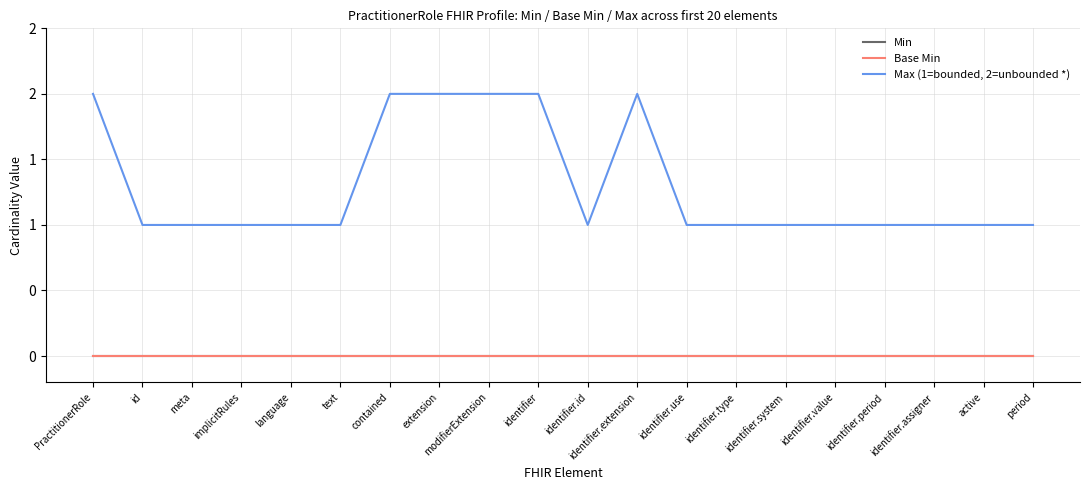

Does the chart display data point markers on the line(s)?

No